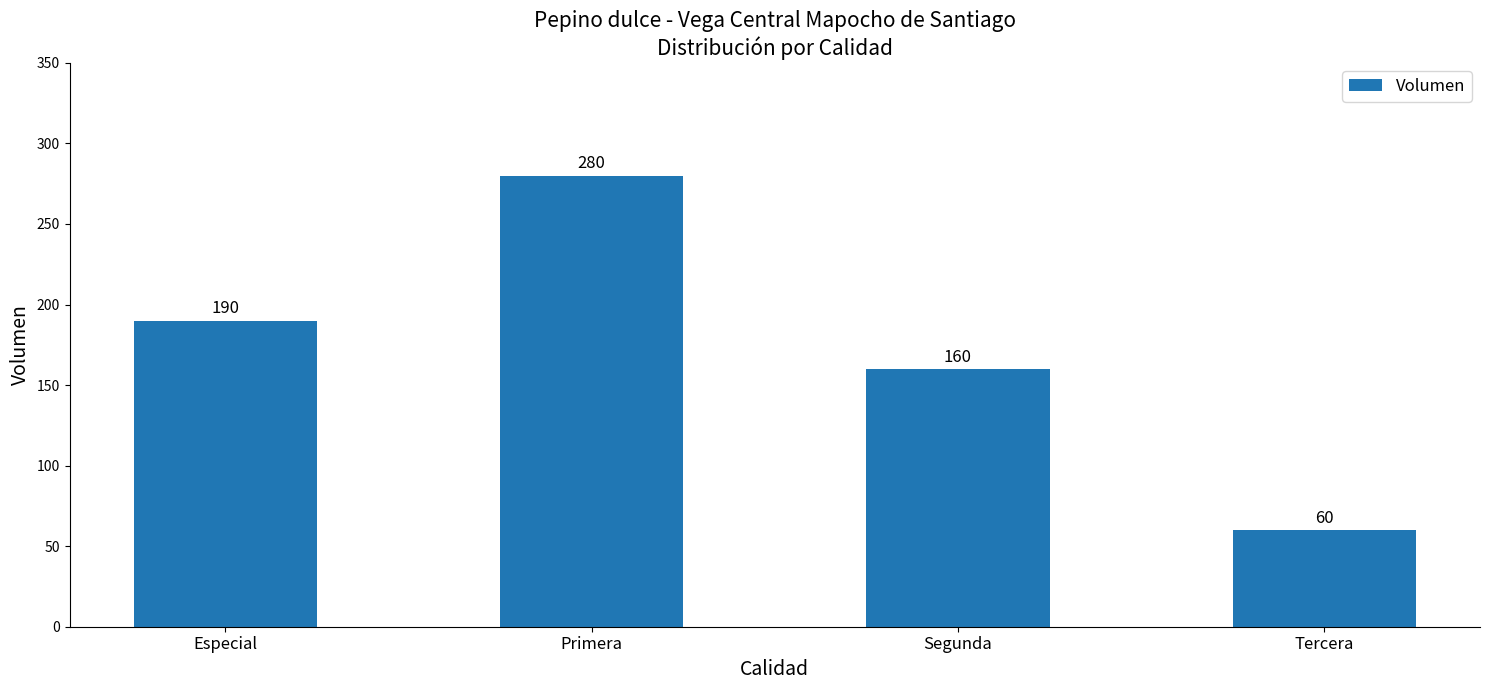

What is the label of the 1st bar from the left?

Especial